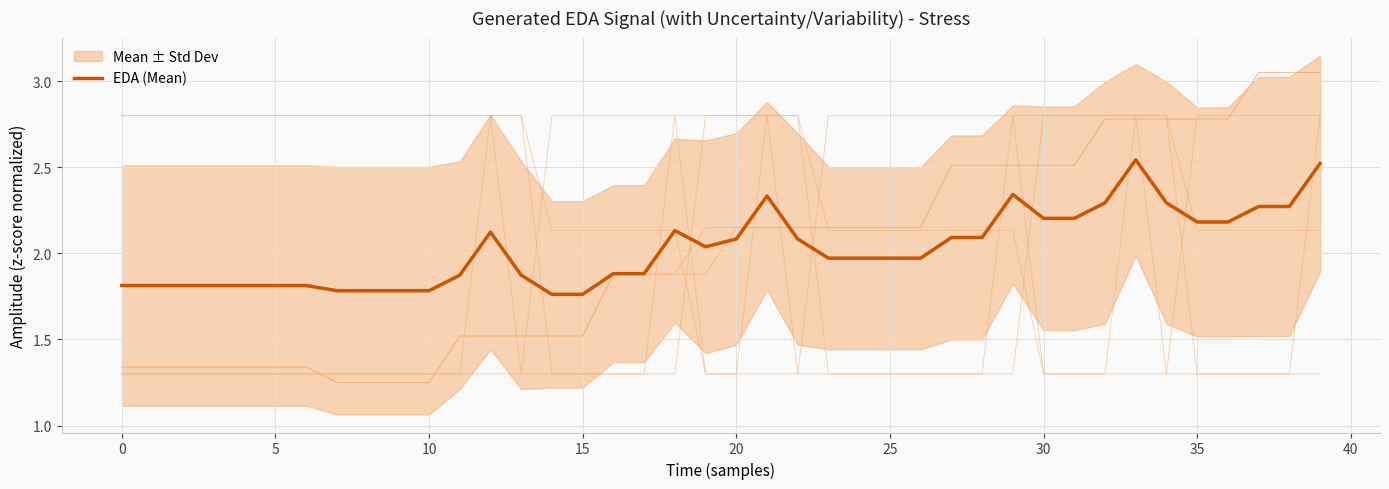

True or false: the data shows 1.0 at 18.

False